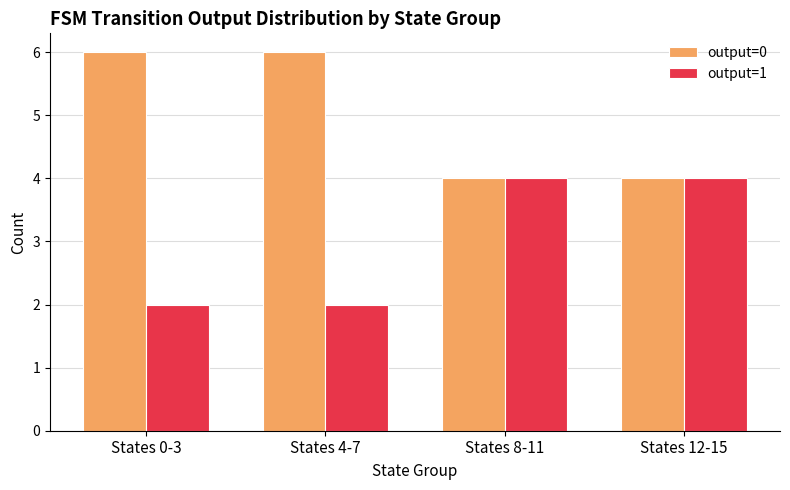

The output=0 series shows 6 at States 4-7. True or false?

True